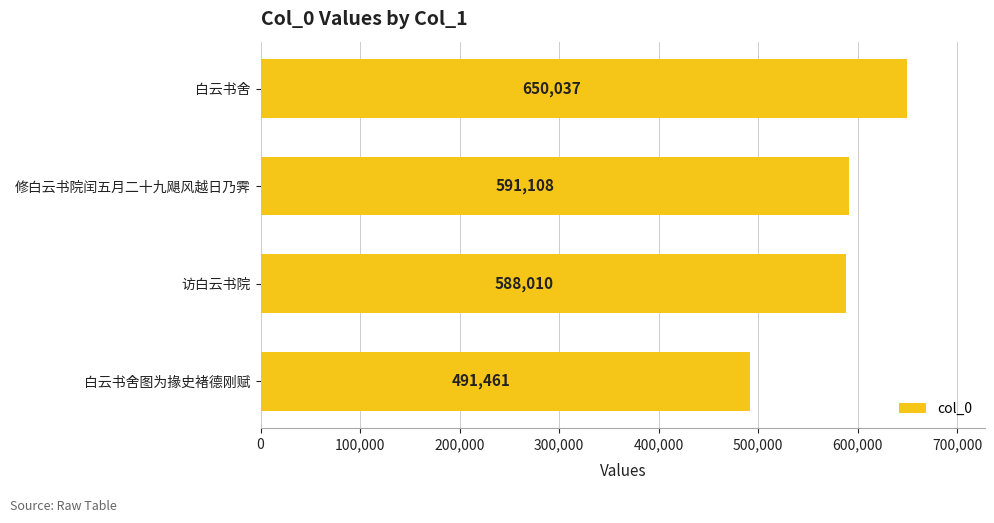

What is the difference between the second highest and minimum values?

99647